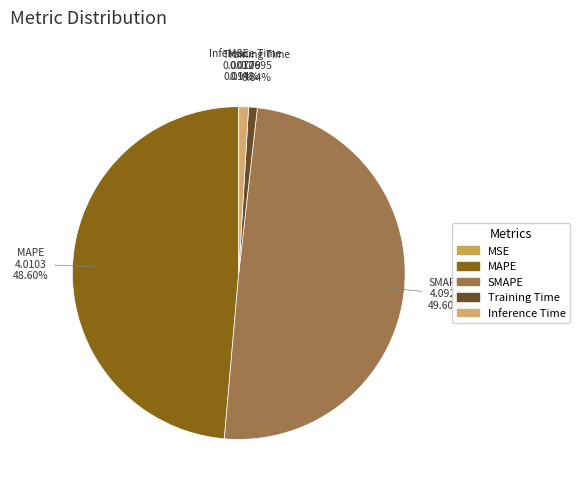

To the nearest percent, what is the combined percentage of Inference Time and MAPE?

50%